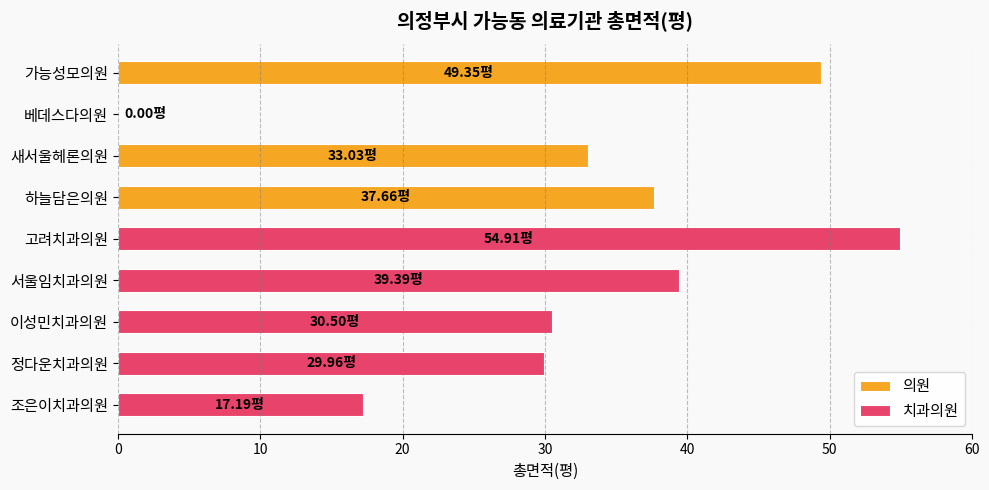

Does the chart contain any negative values?

No